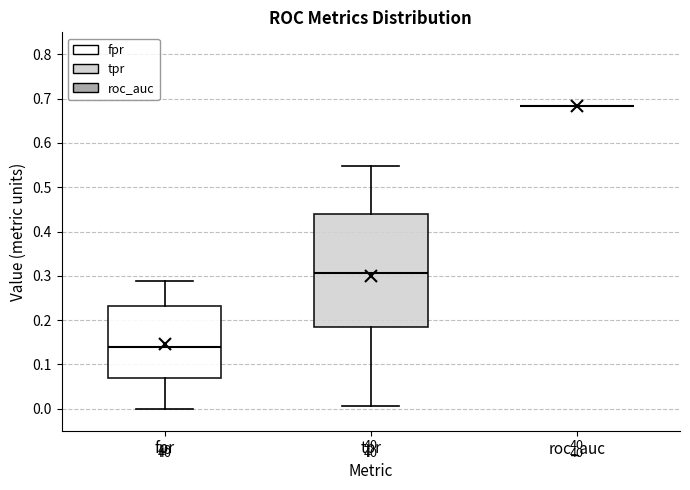

Where does the upper whisker of the box for fpr end on the y-axis? The values are not printed on the chart, so give them approximately, as read against the axis.

0.29